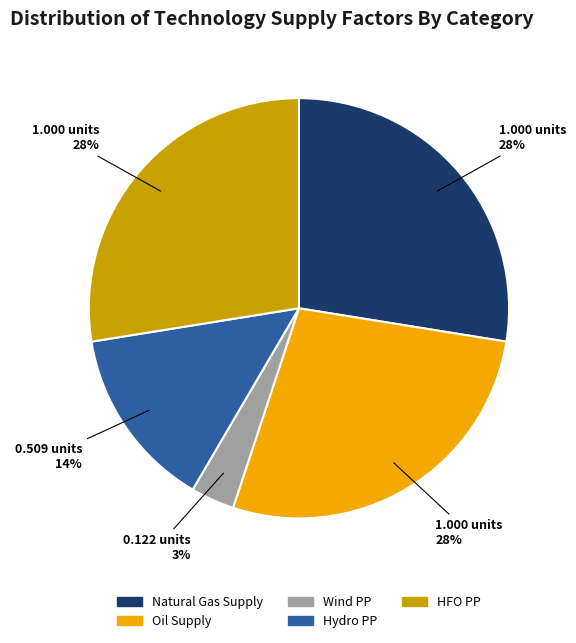

To the nearest percent, what is the average slice percentage?

20%